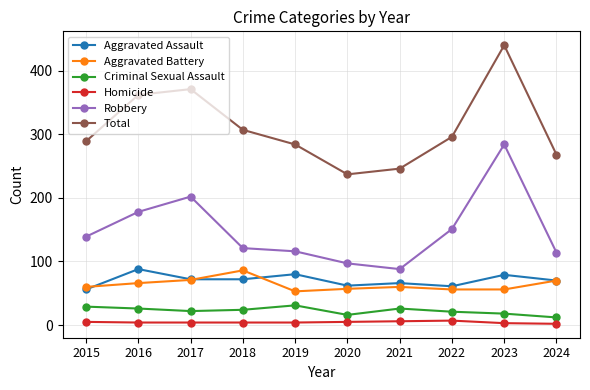

True or false: Homicide and Total intersect in this chart.

False